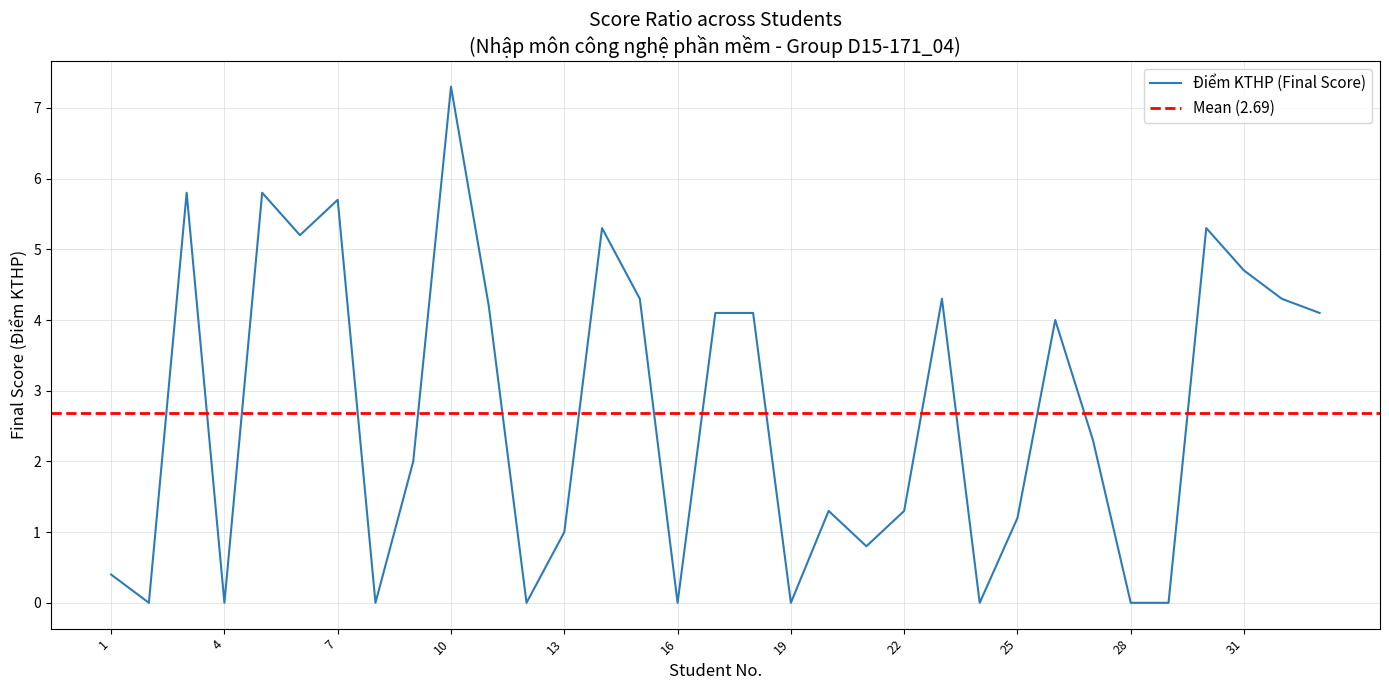

The Điểm KTHP (Final Score) series shows 0.0 at 4. True or false?

True